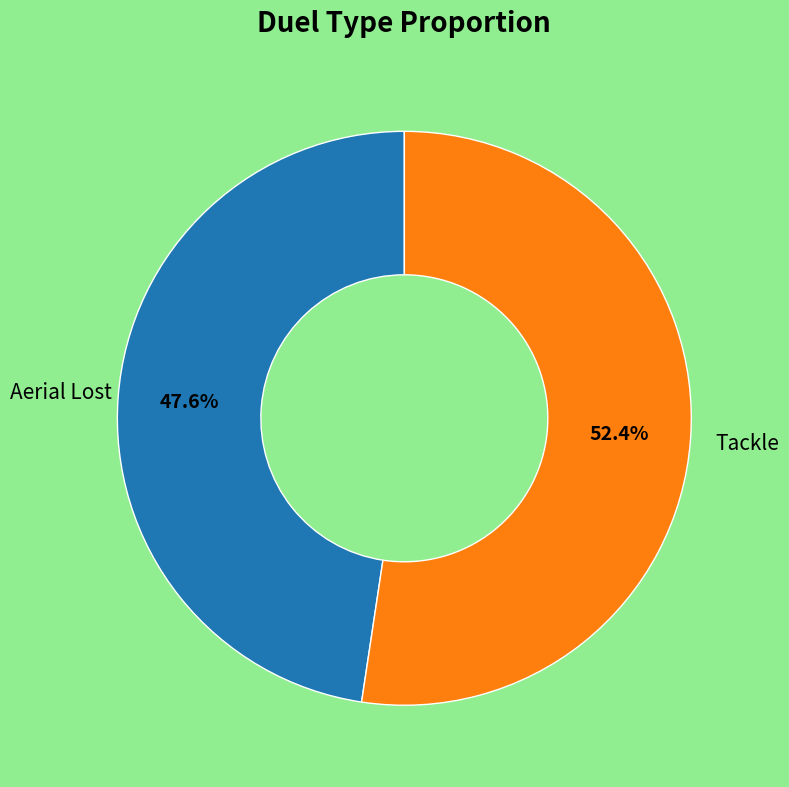

Is there any slice that represents more than half of the pie?

Yes